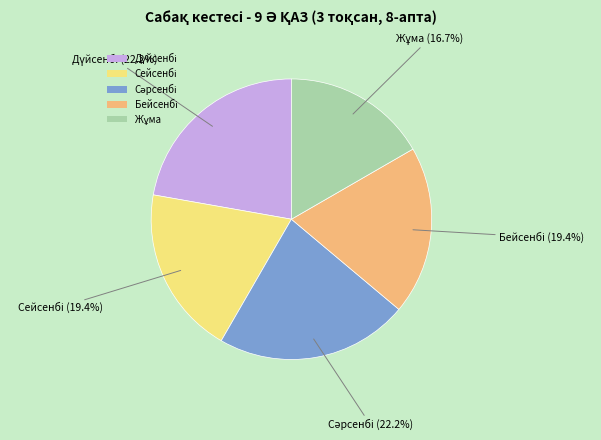

Does any single category account for the majority?

No